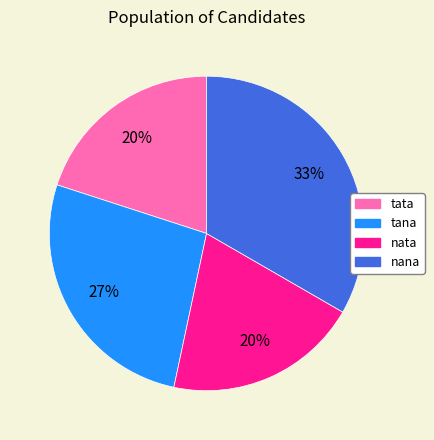

How many segments does this pie chart have?

4